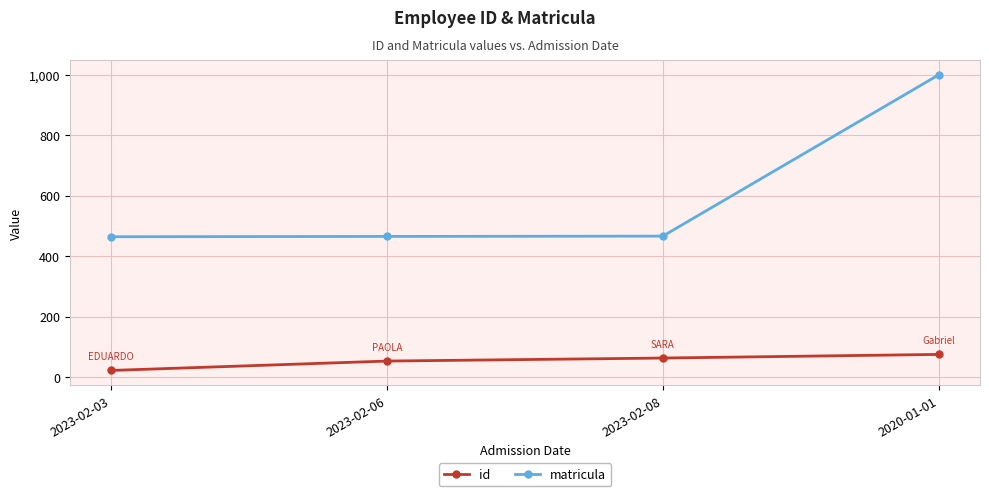

What is the label of the 3rd point from the left?

2023-02-08